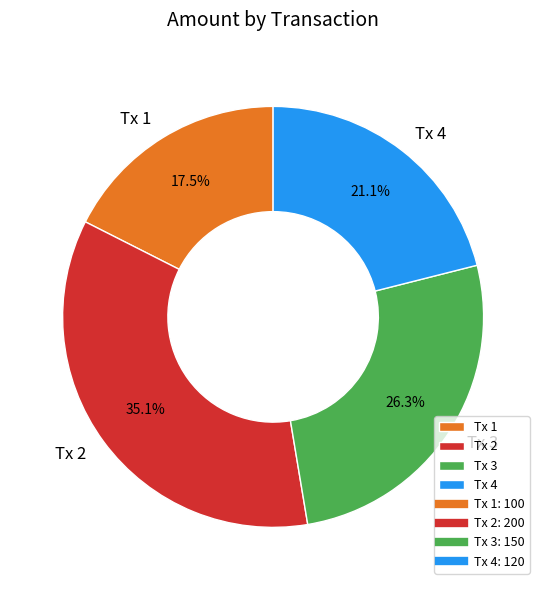

To the nearest percent, what is the average slice percentage?

25%